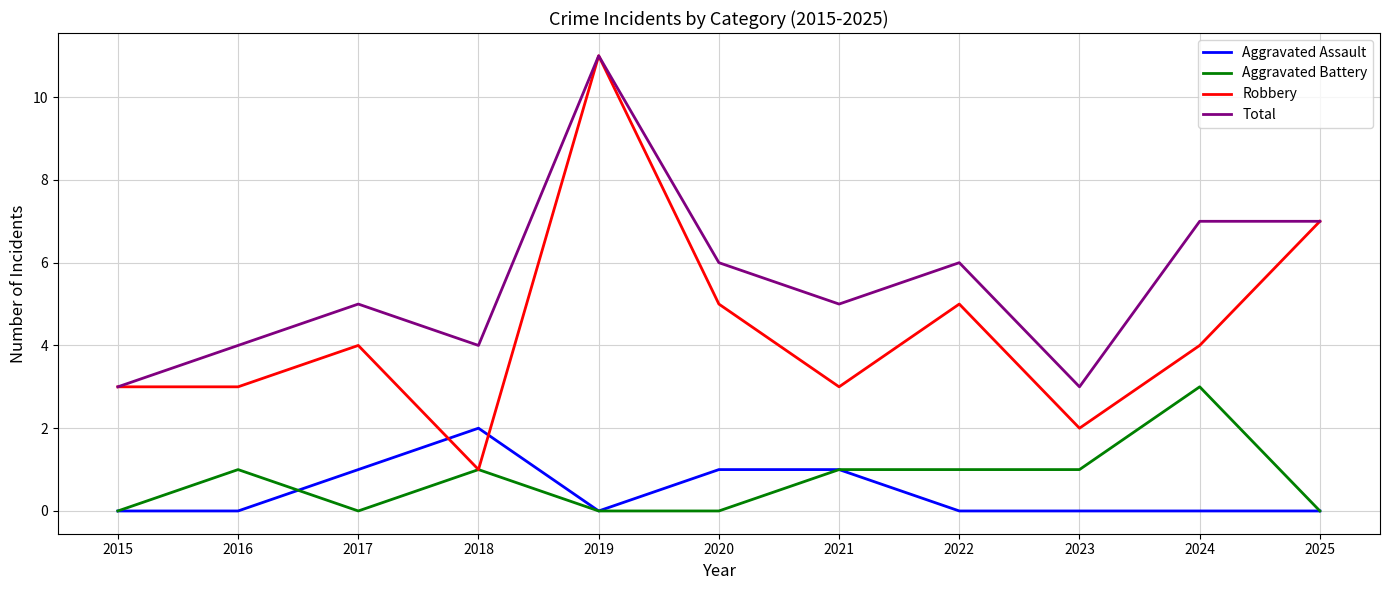

Which series has the widest spread of values?

Robbery